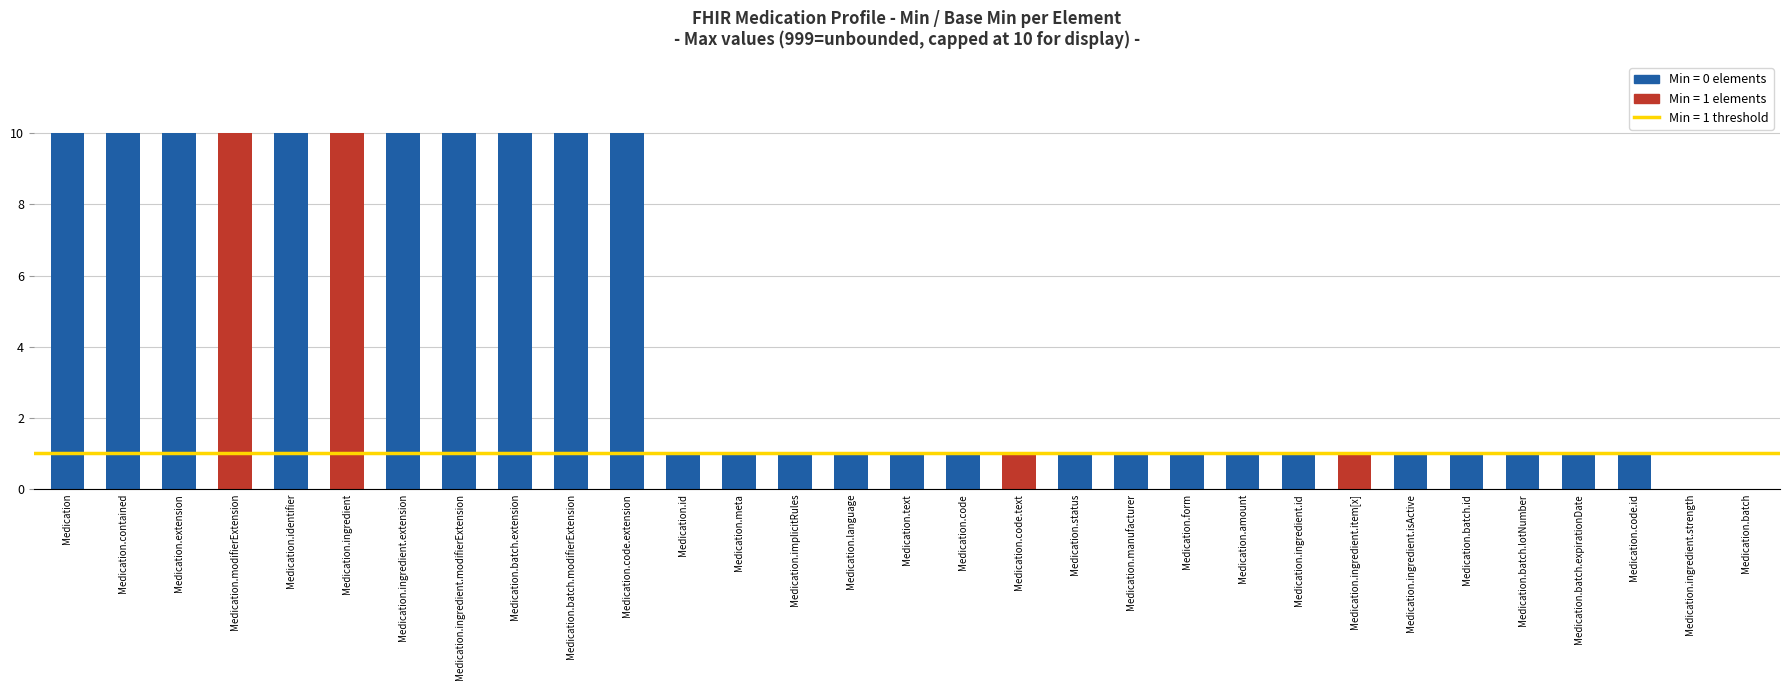

How many data points does each series have?

31